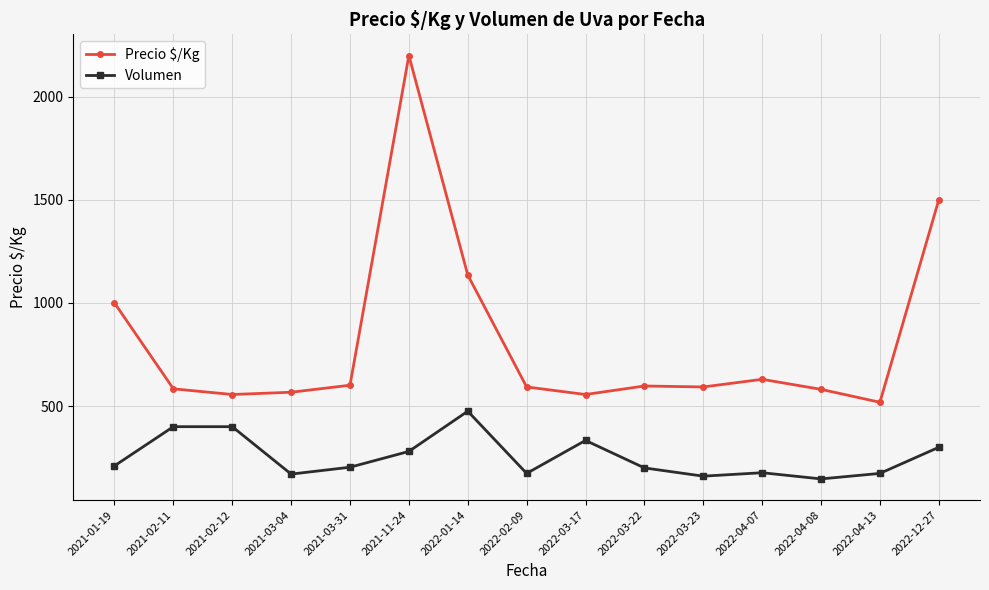

Is the value of Precio $/Kg at 2021-01-19 greater than the value of Volumen at 2022-03-22?

Yes